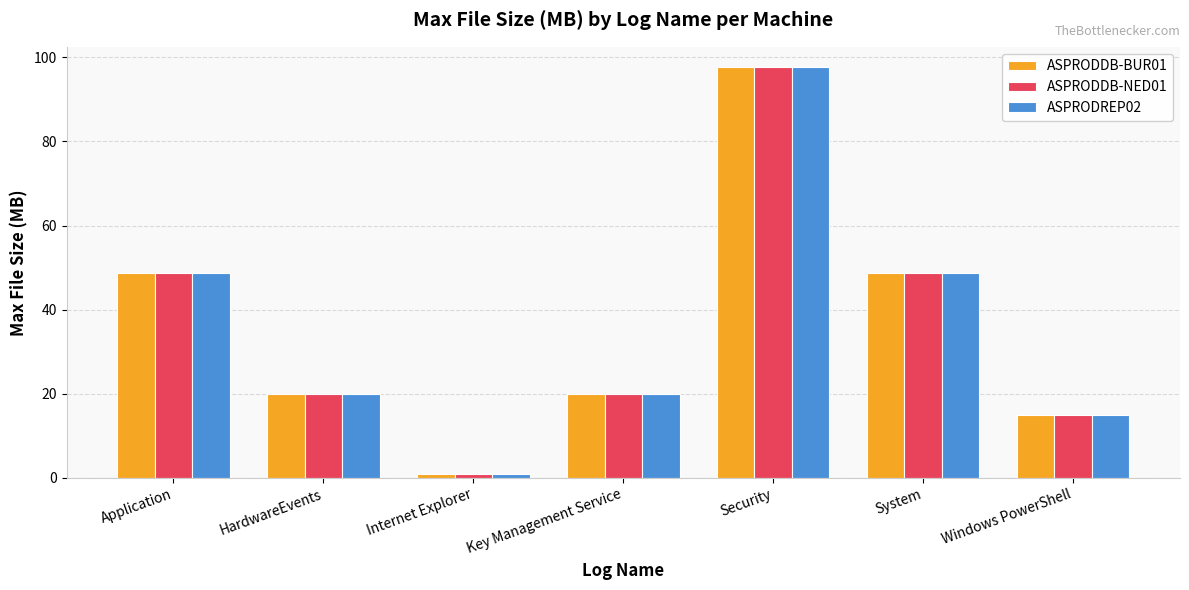

What is the highest value of the ASPRODREP02 series?

97.6